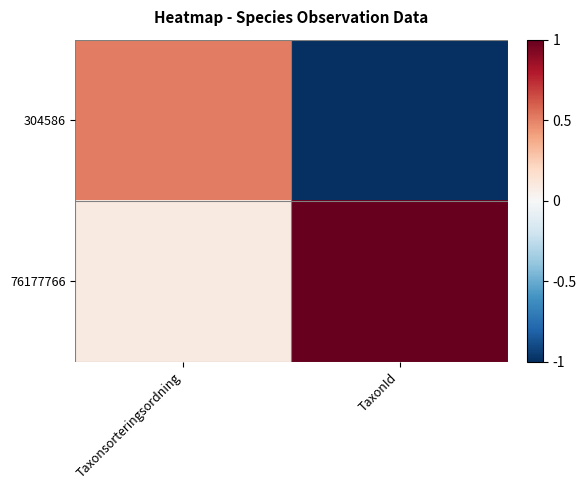

List the series in order of their overall mean, highest first.

76177766, 304586